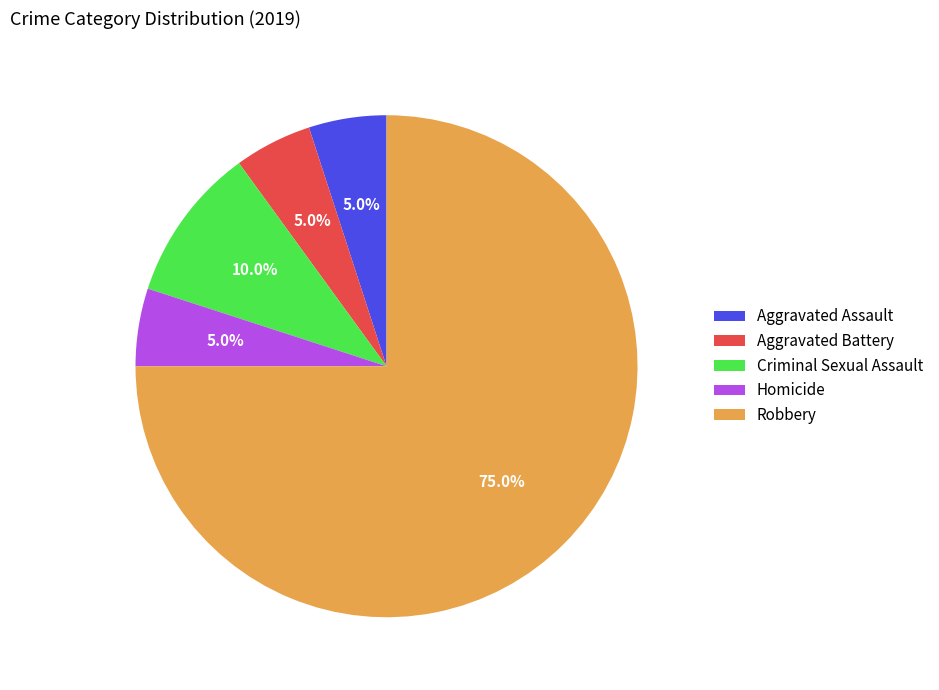

What percentage is the Criminal Sexual Assault slice, to the nearest percent?

10%